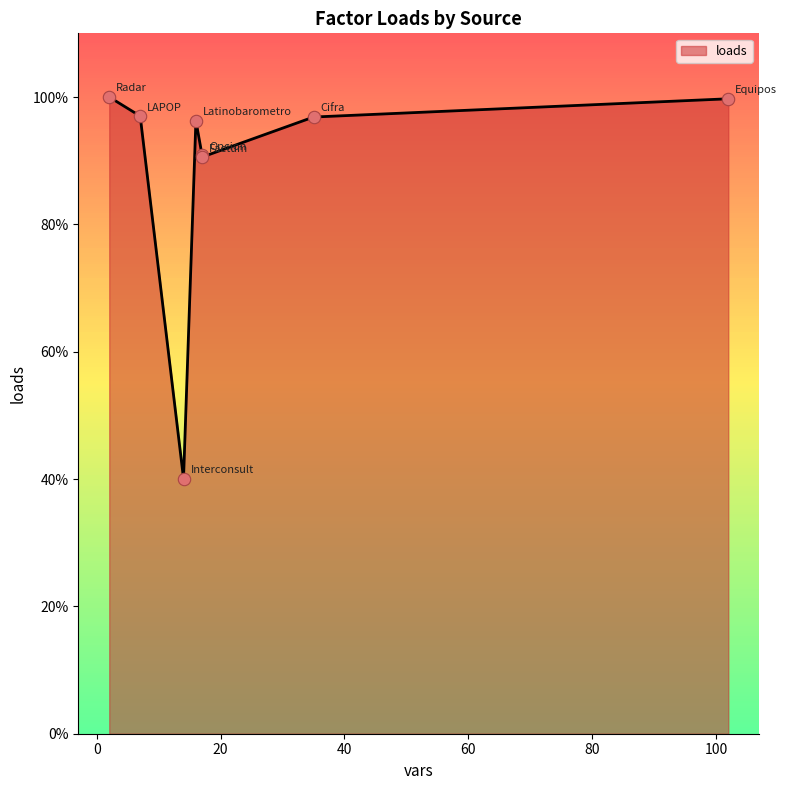

Which has a higher value, LAPOP or Equipos?

Equipos